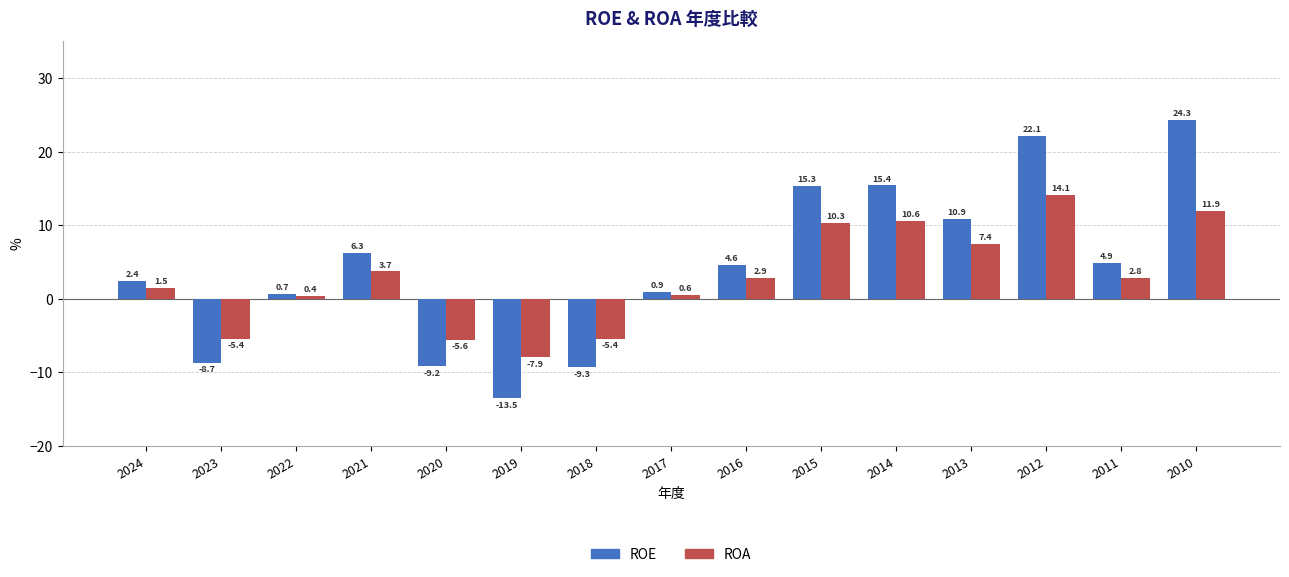

How many data points in ROA are less than 2?

7